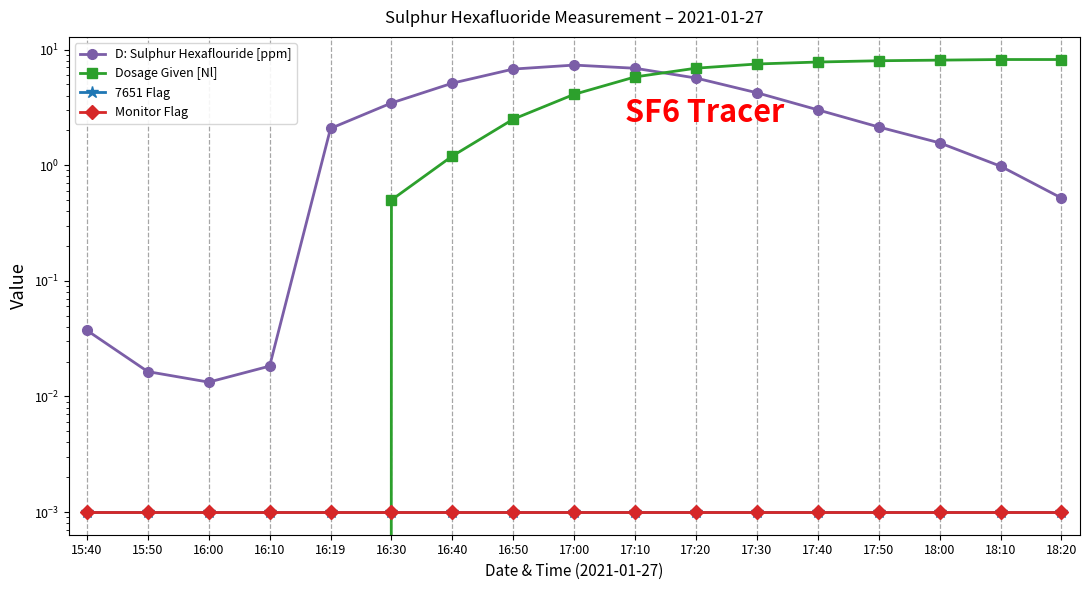

True or false: Monitor Flag and Dosage Given [Nl] cross at least once.

True